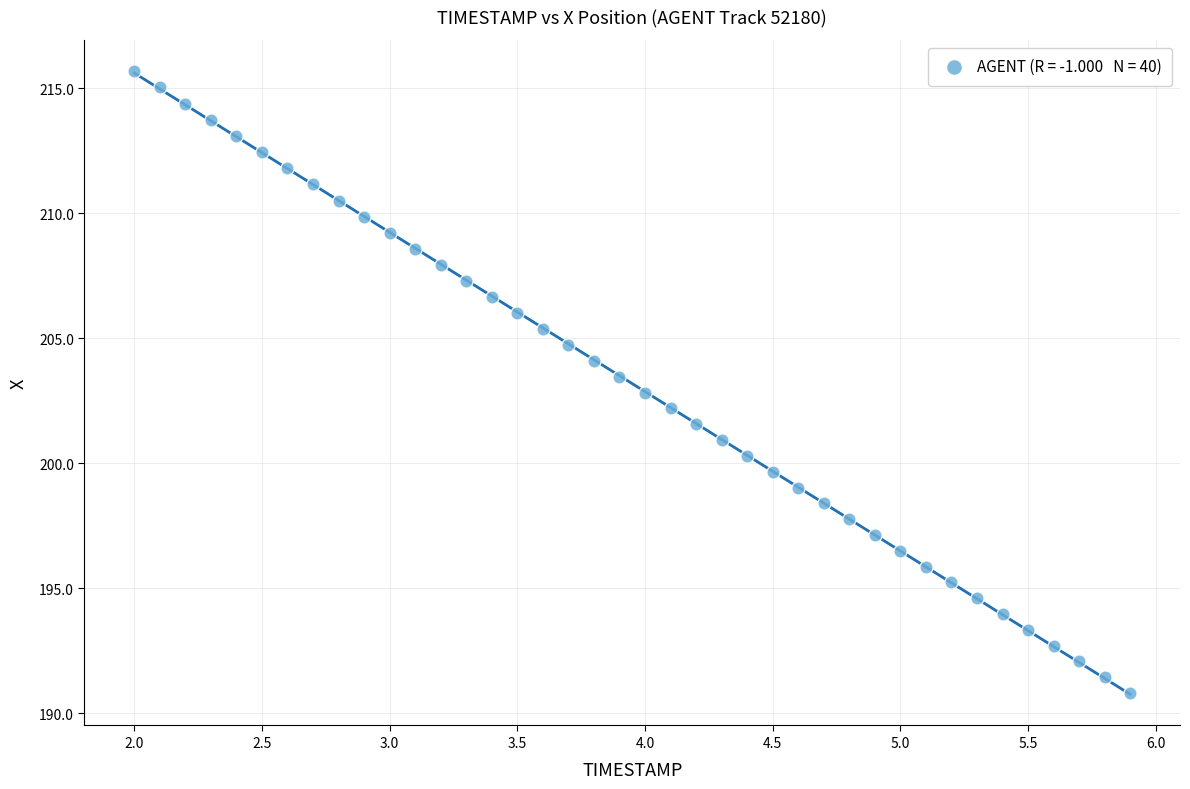

What is the range of X values (max minus min)?

3.9